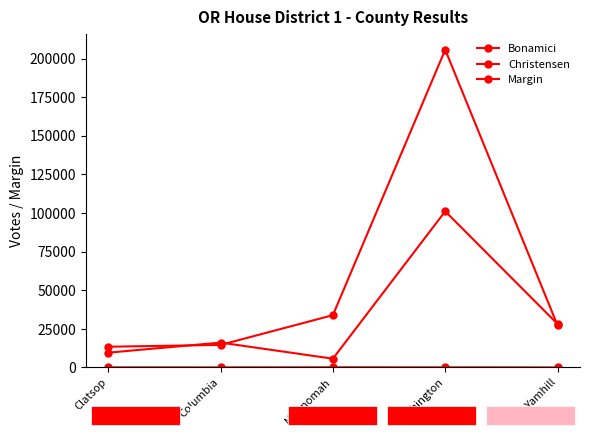

Which category has the lowest value across all series?

Yamhill